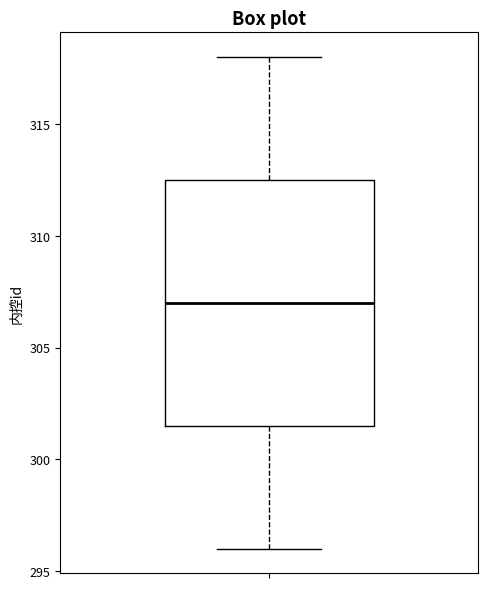

Where is the lower edge of the box on the y-axis? The values are not printed on the chart, so give them approximately, as read against the axis.

301.5